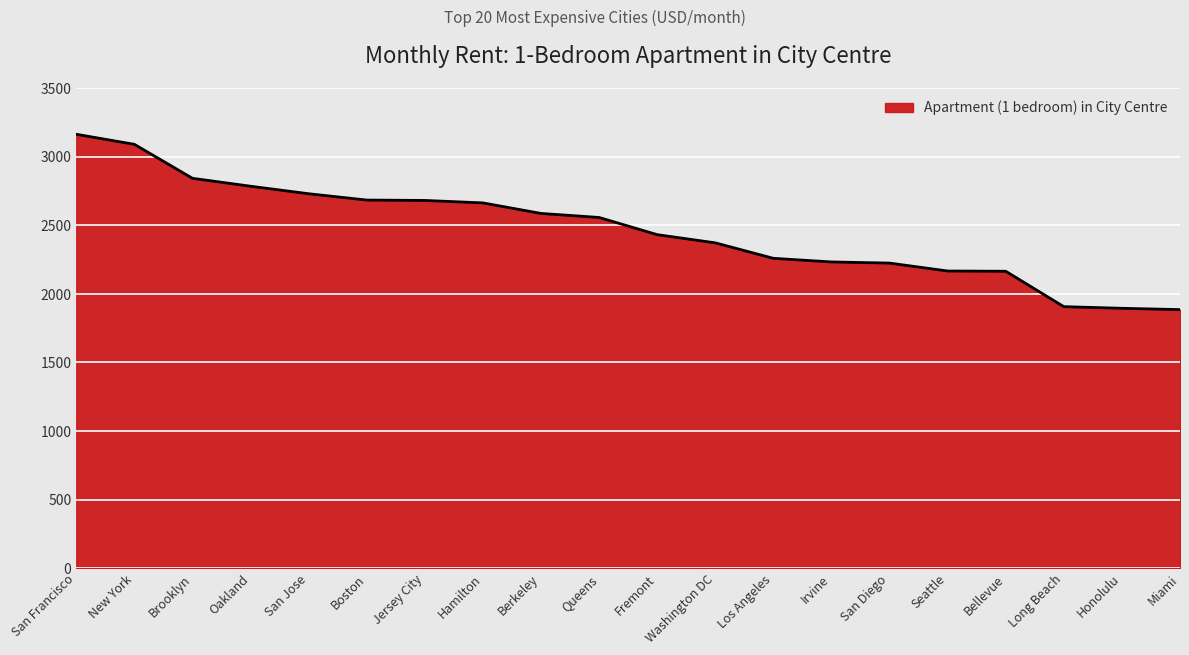

Approximately how many times larger is the value at Fremont compared to Bellevue?

1.1